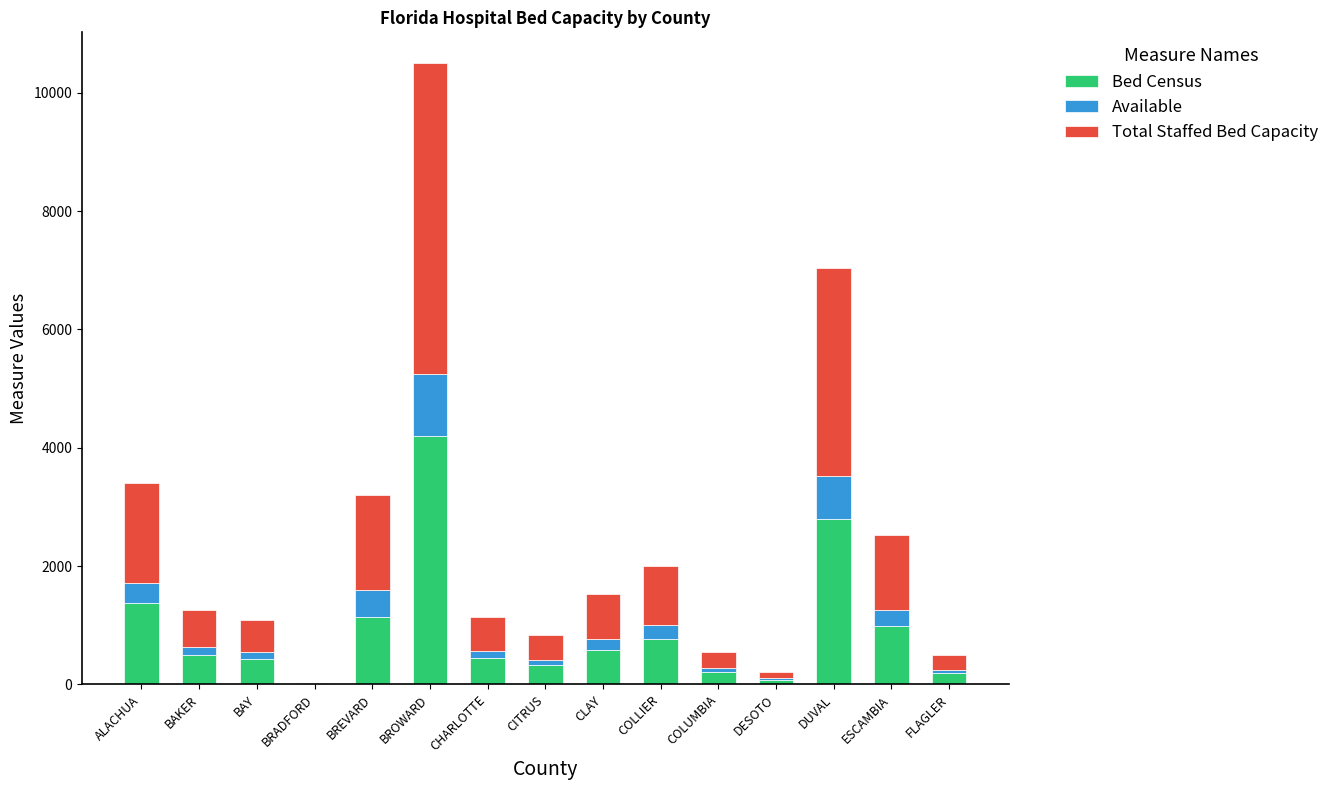

Does the chart contain stacked bars?

Yes